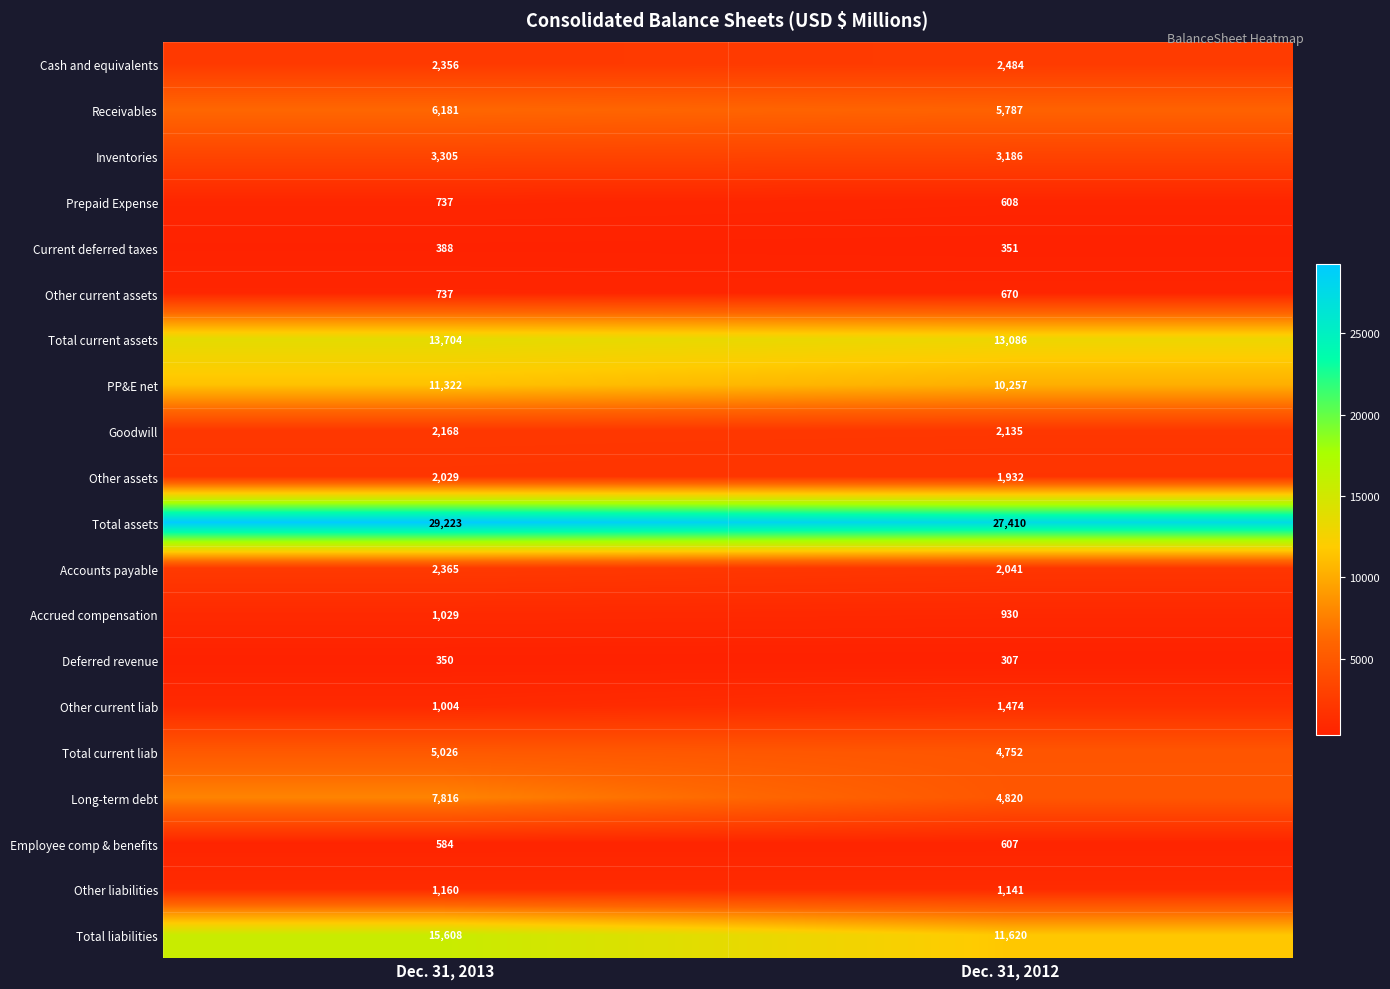

Which category has the highest value in the Cash and equivalents series?

Dec. 31, 2012